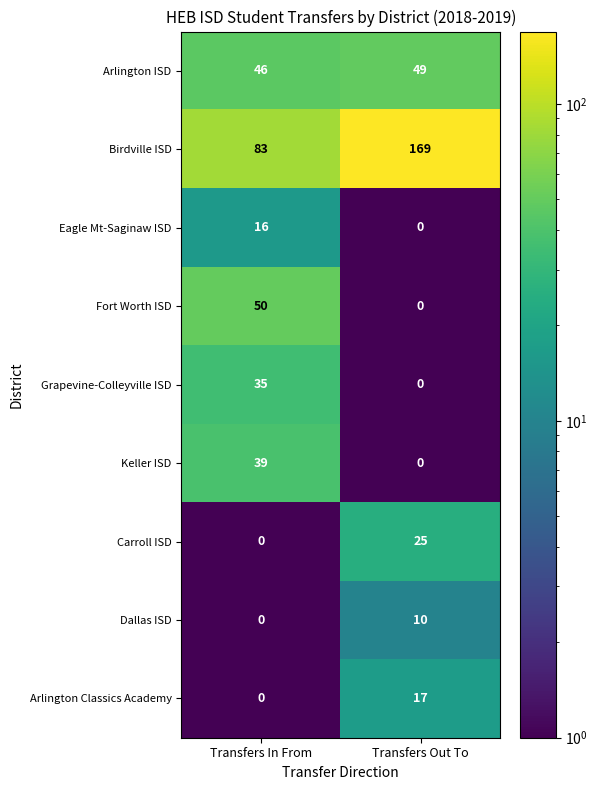

True or false: Birdville ISD has a value of 169 at Transfers Out To.

True